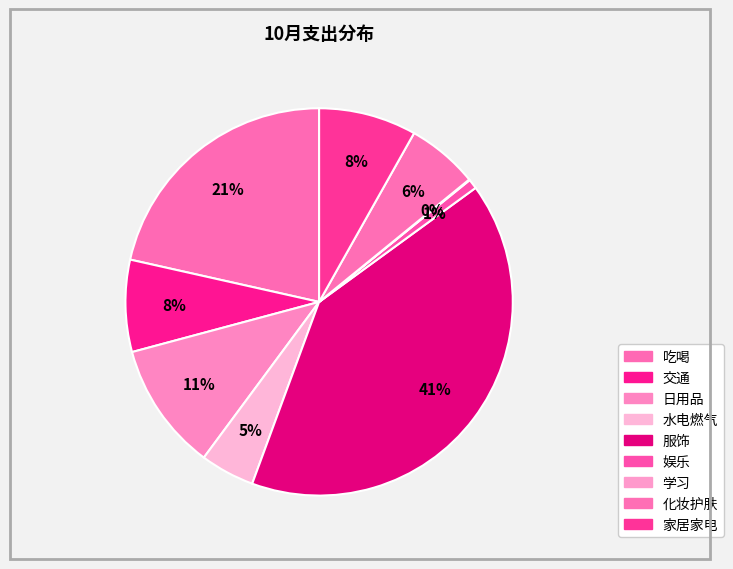

To the nearest percent, what is the difference between the largest and smallest slice percentages?

41%